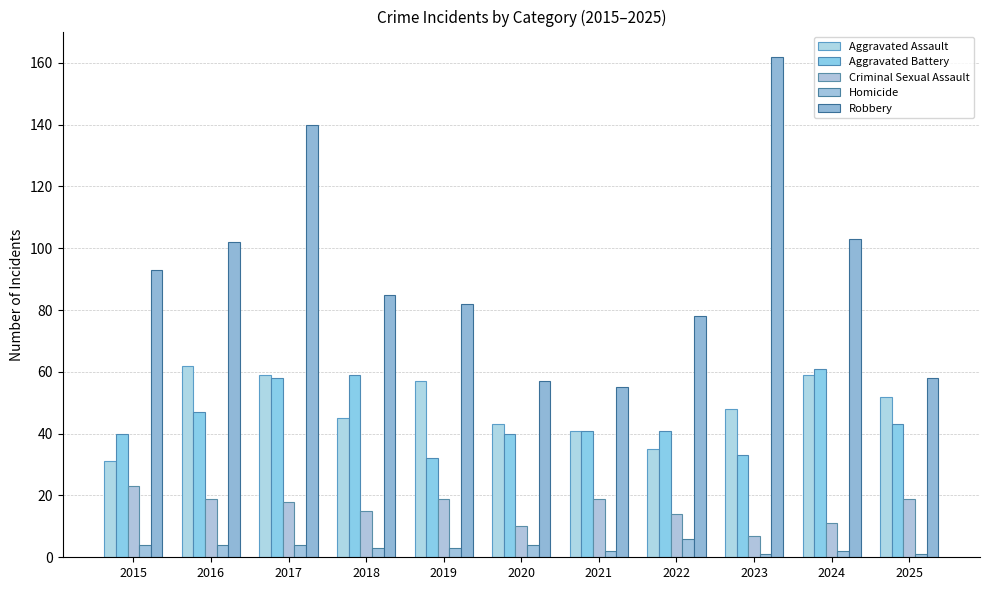

Is the value of Aggravated Battery at 2022 greater than the value of Aggravated Assault at 2025?

No